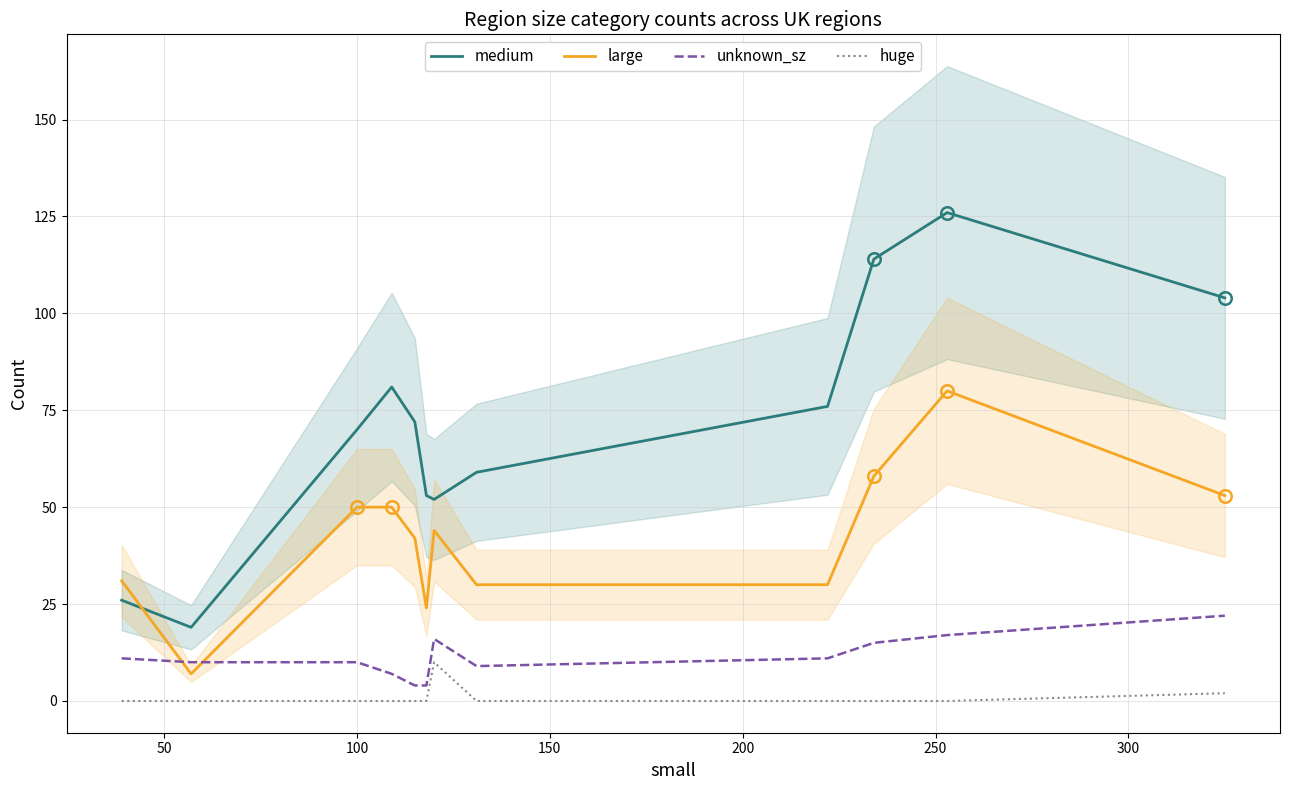

What is the difference between the maximum and minimum values in the medium series?

107